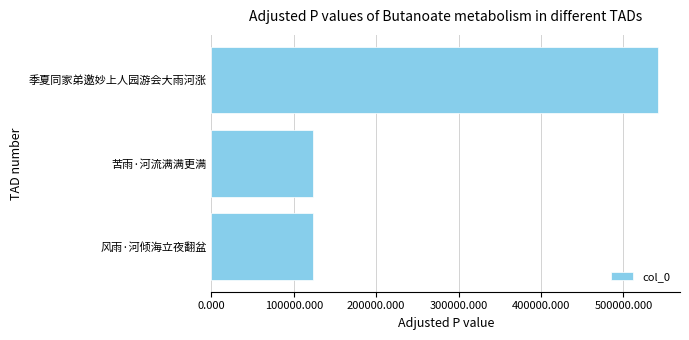

At which label is the value closest to 332451?

苦雨·河流满满更满